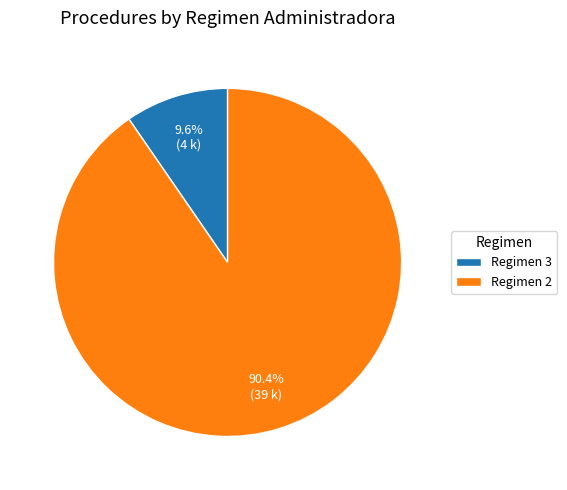

What is the largest slice in the pie chart?

Regimen 2